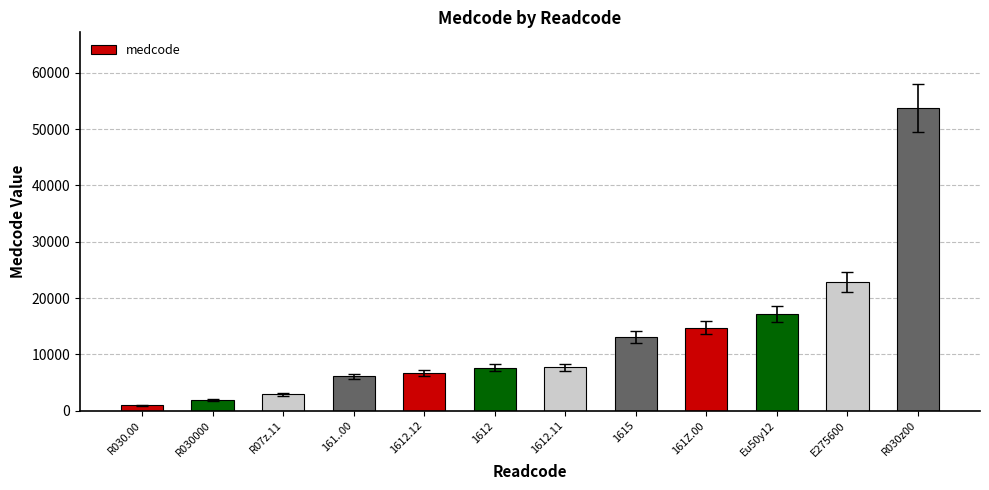

Read the value at R030z00, to the nearest 10.

53750